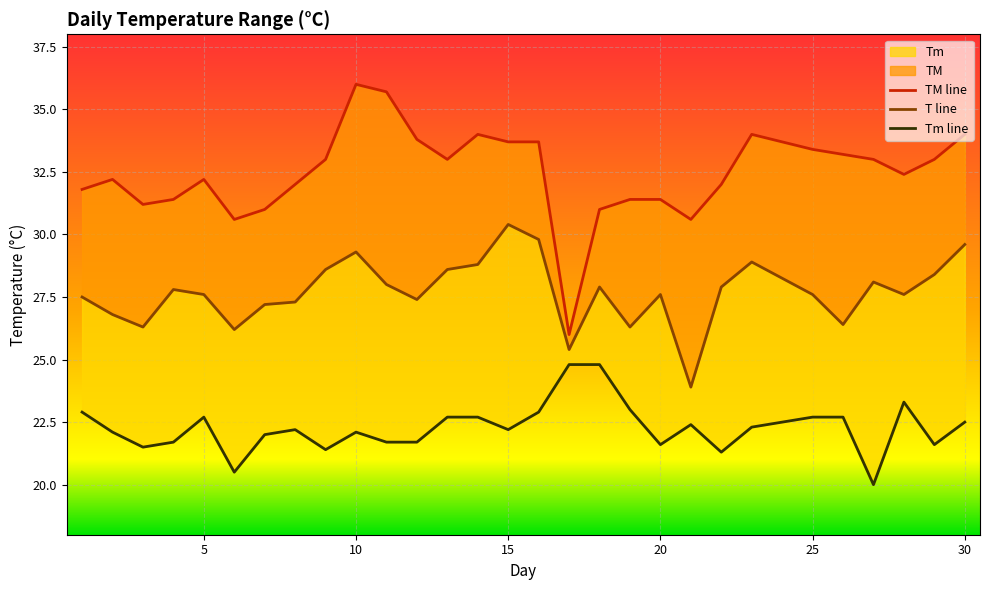

List the series in order of their peak value, lowest first.

Tm line, T line, TM line